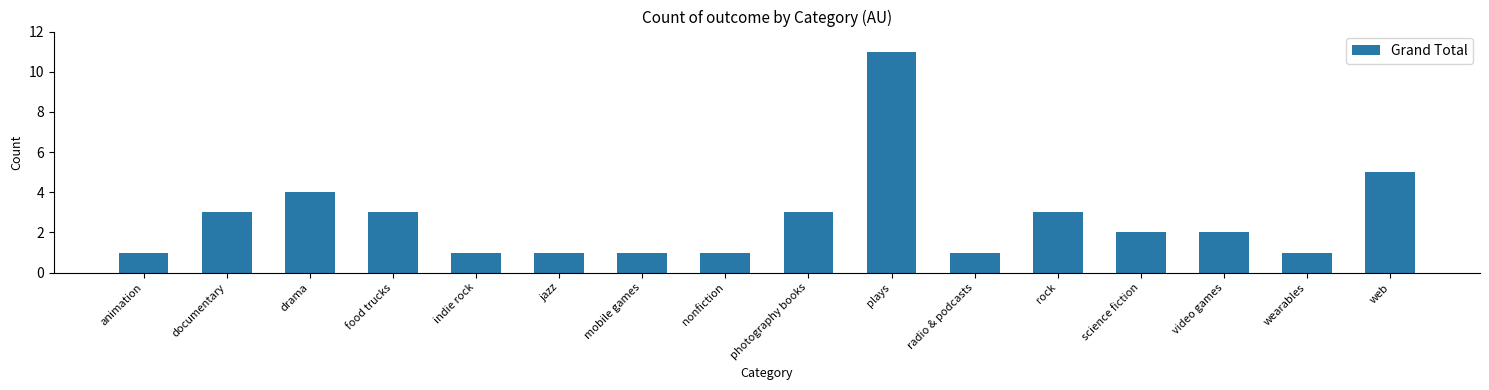

Reading right to left, list all the values displayed in this chart.

web=5	wearables=1	video games=2	science fiction=2	rock=3	radio & podcasts=1	plays=11	photography books=3	nonfiction=1	mobile games=1	jazz=1	indie rock=1	food trucks=3	drama=4	documentary=3	animation=1